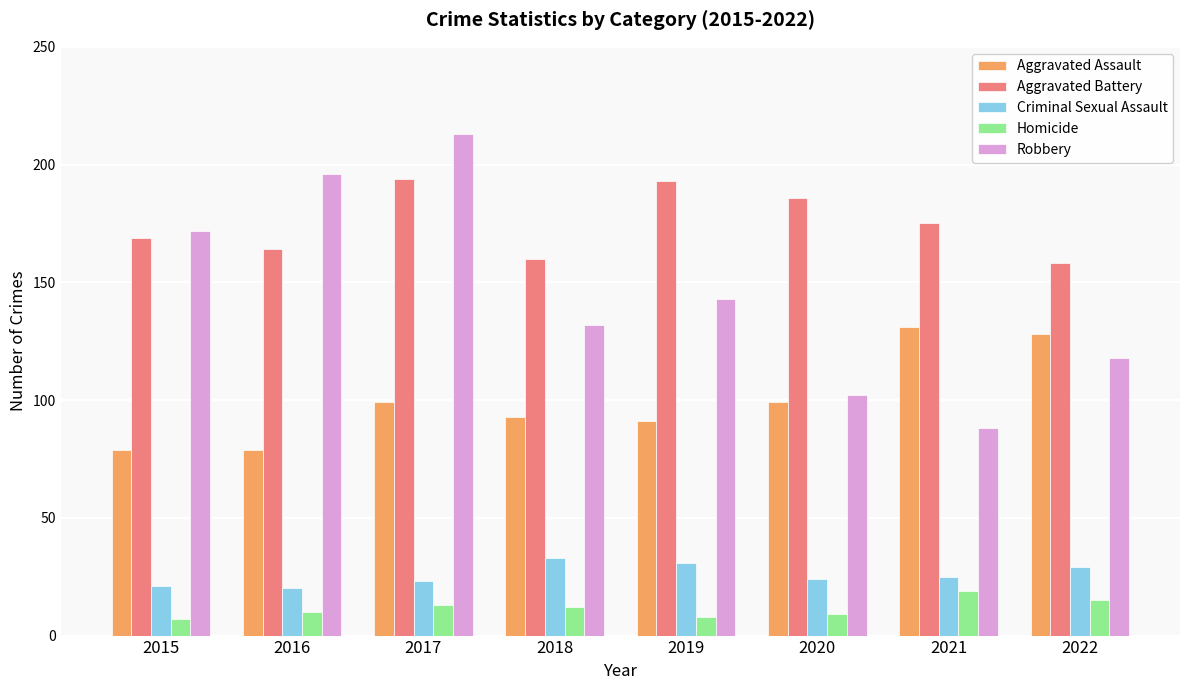

Which series has the largest range (max minus min)?

Robbery